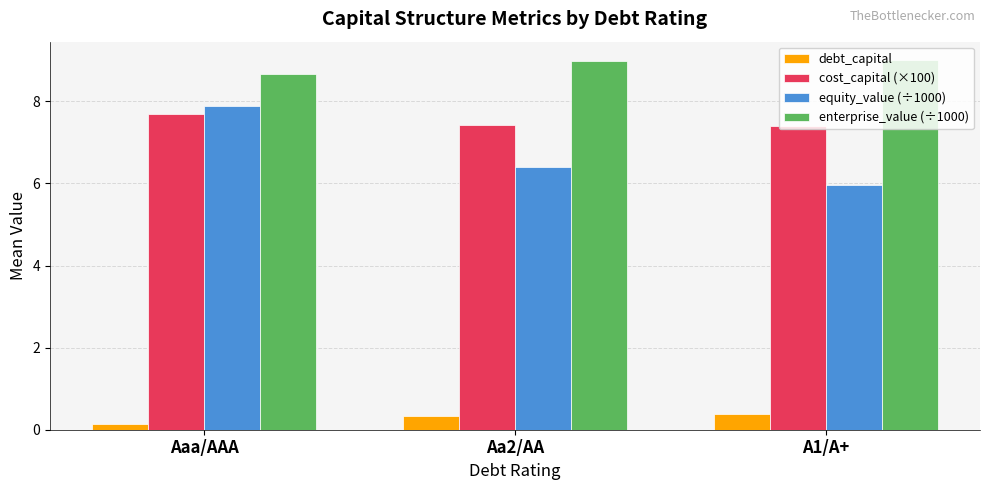

What is the spread (max minus min) of values at Aaa/AAA?

8.5